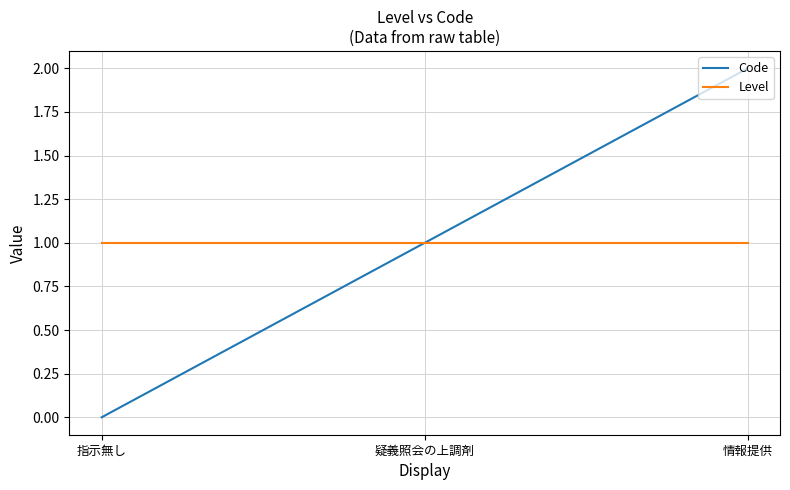

How many lines are shown in the chart?

2